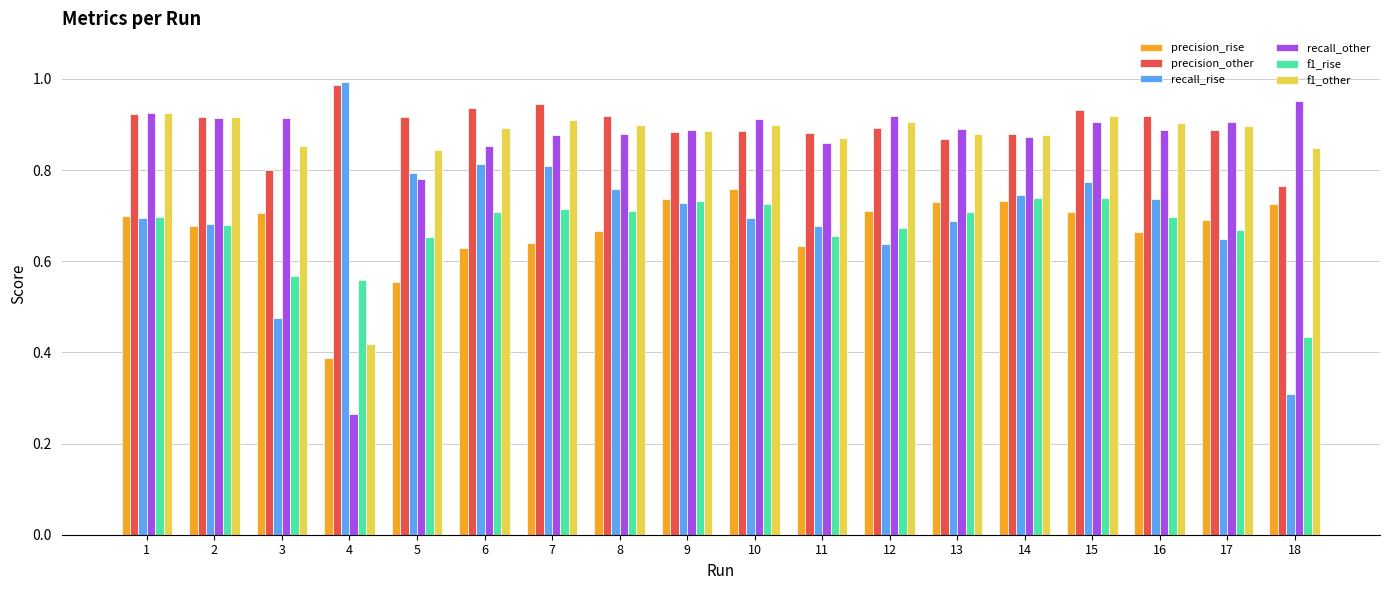

Which category has the highest value in the precision_other series?

4